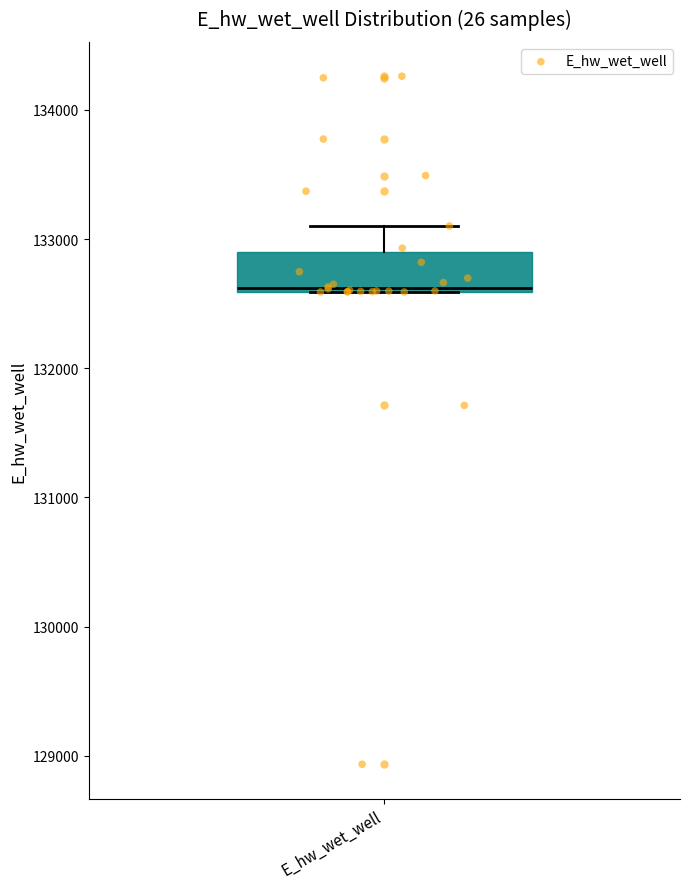

Read this box plot against the y-axis: the position of the median line, the range covered by the box, and the ends of both whiskers. The values are not printed on the chart, so give them approximately, as read against the axis.

median 132600, box 132600 to 132900, whiskers 132600 to 133100